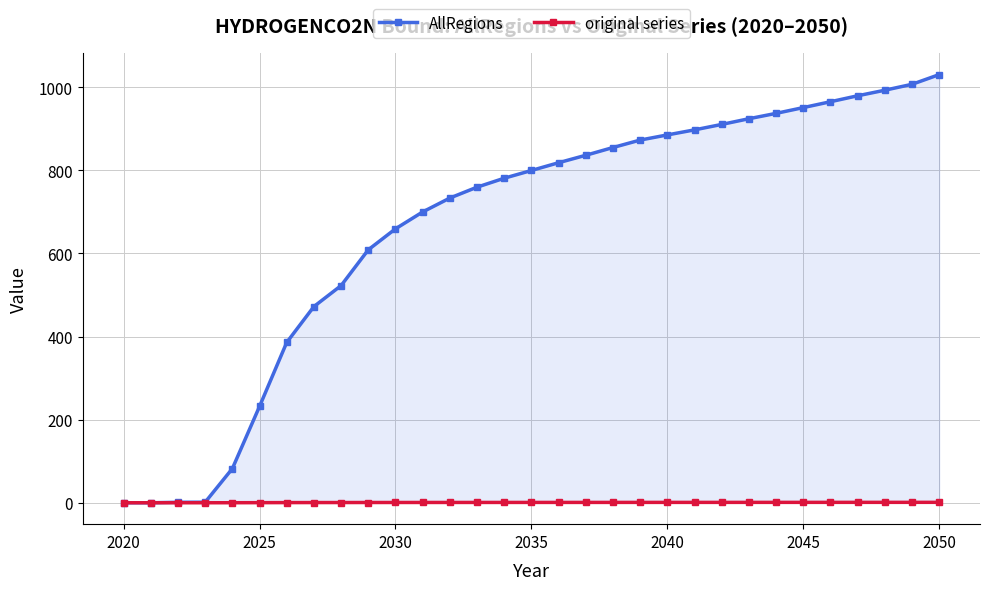

At which category is the sum across all series the highest?

2050